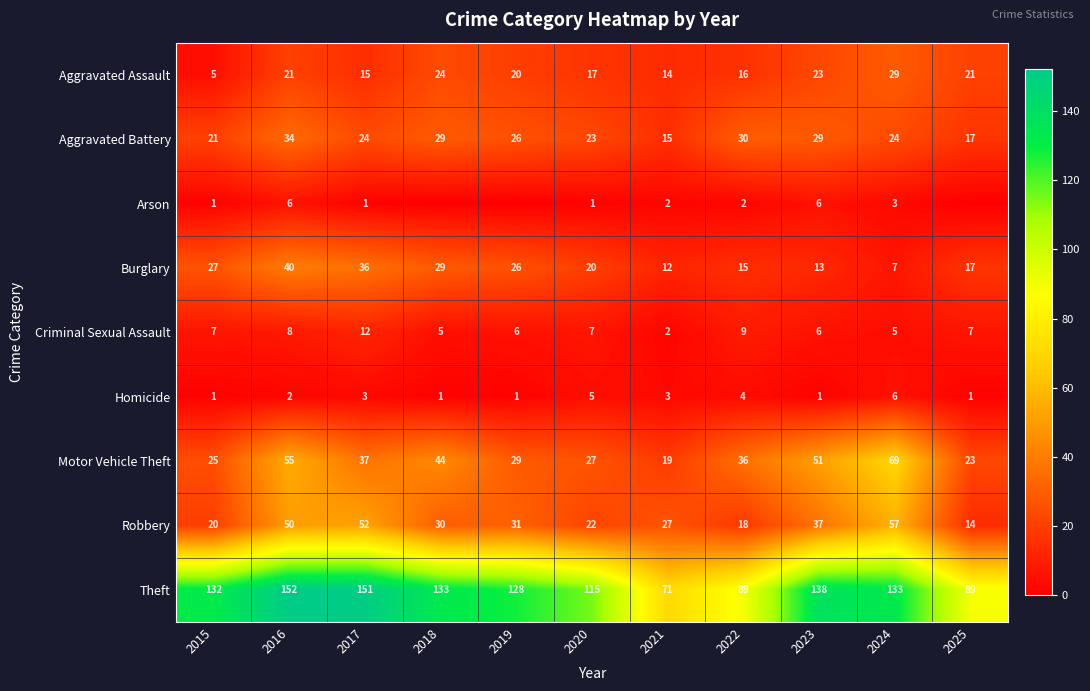

What is the lowest value of the Aggravated Battery series?

15